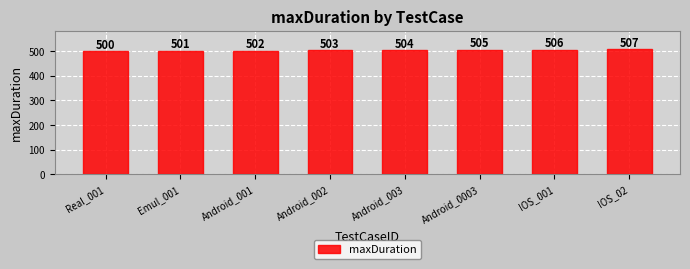

Which label corresponds to the largest value in the chart?

IOS_02